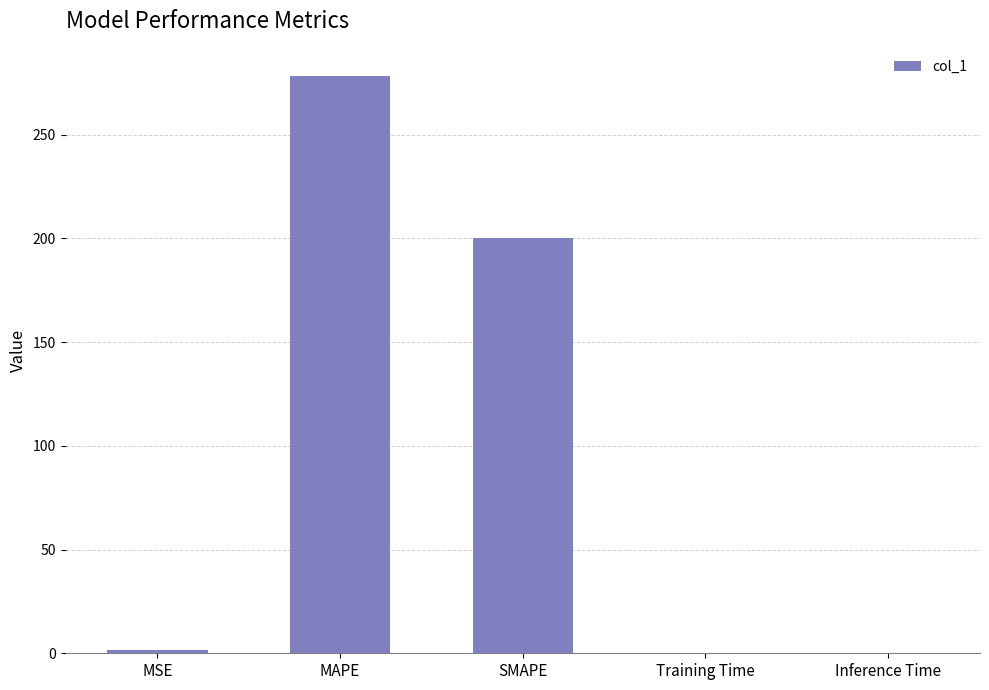

The chart shows a value of 0.0 at Training Time. True or false?

True